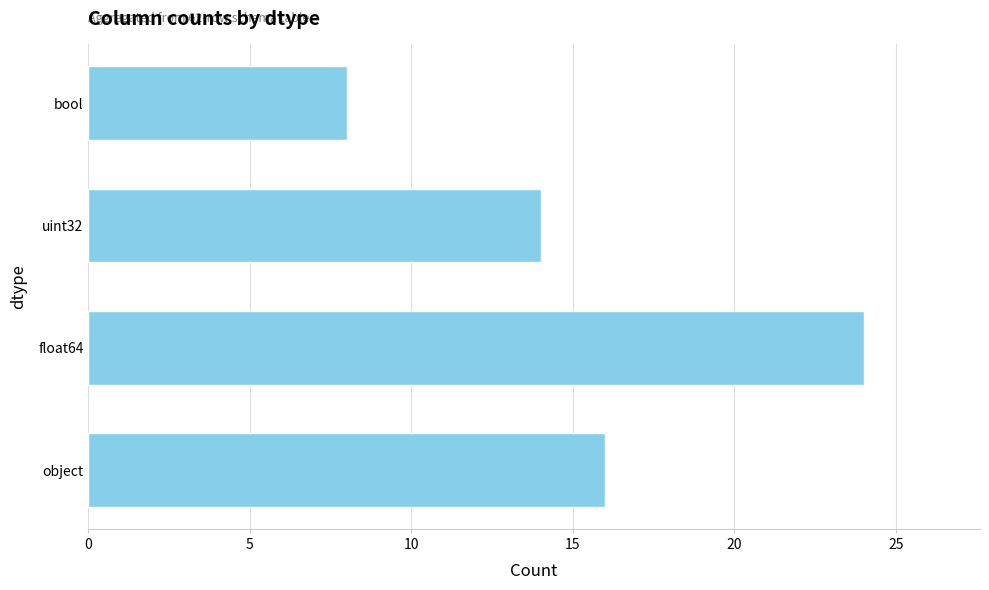

Rank the categories by value from highest to lowest.

float64, object, uint32, bool